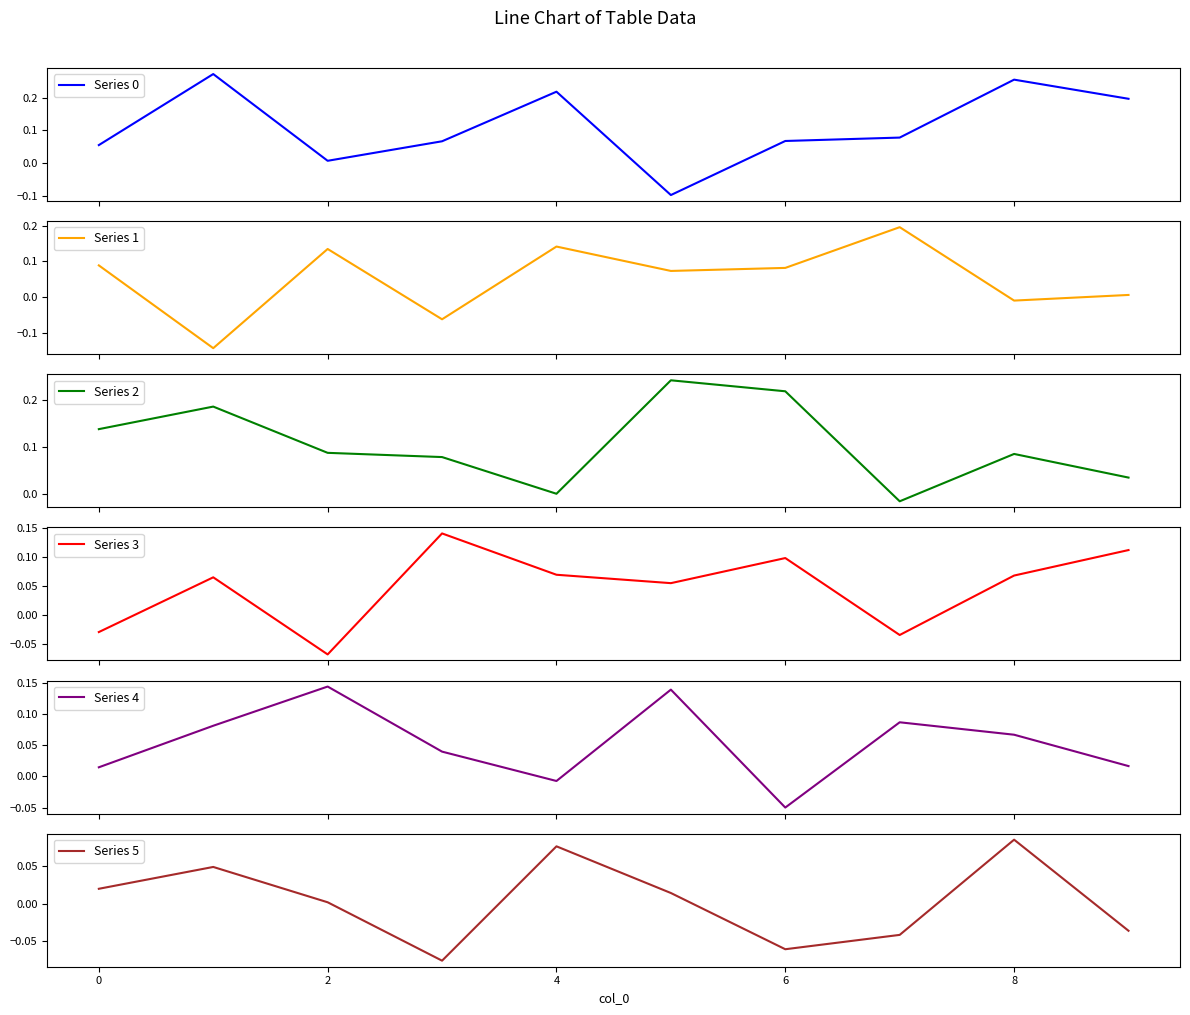

What is the label of the 9th point from the left?

8